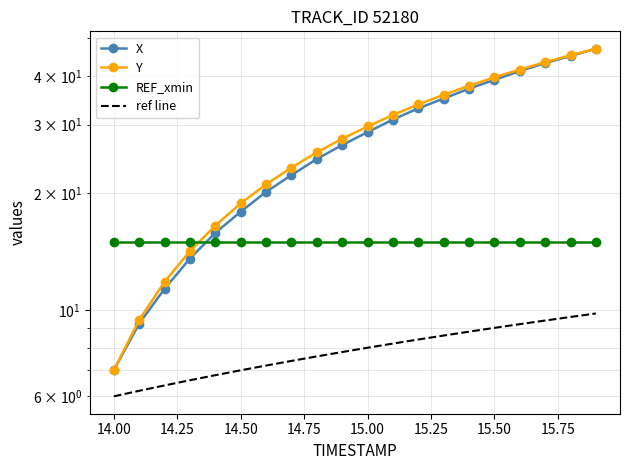

What is the average value of the X series?

27.4